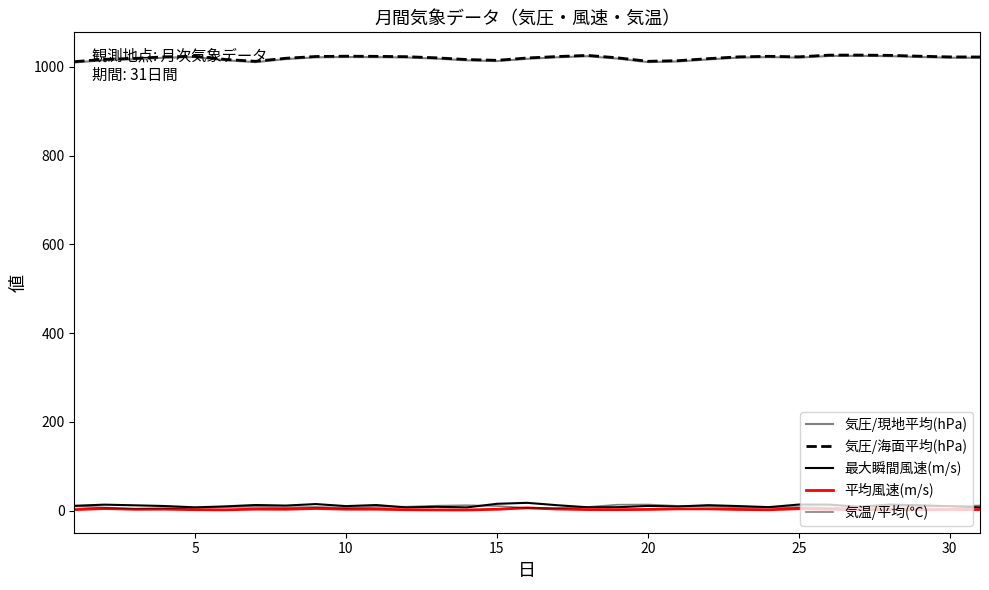

How many interior local peaks does the 気温/平均(℃) series have?

5